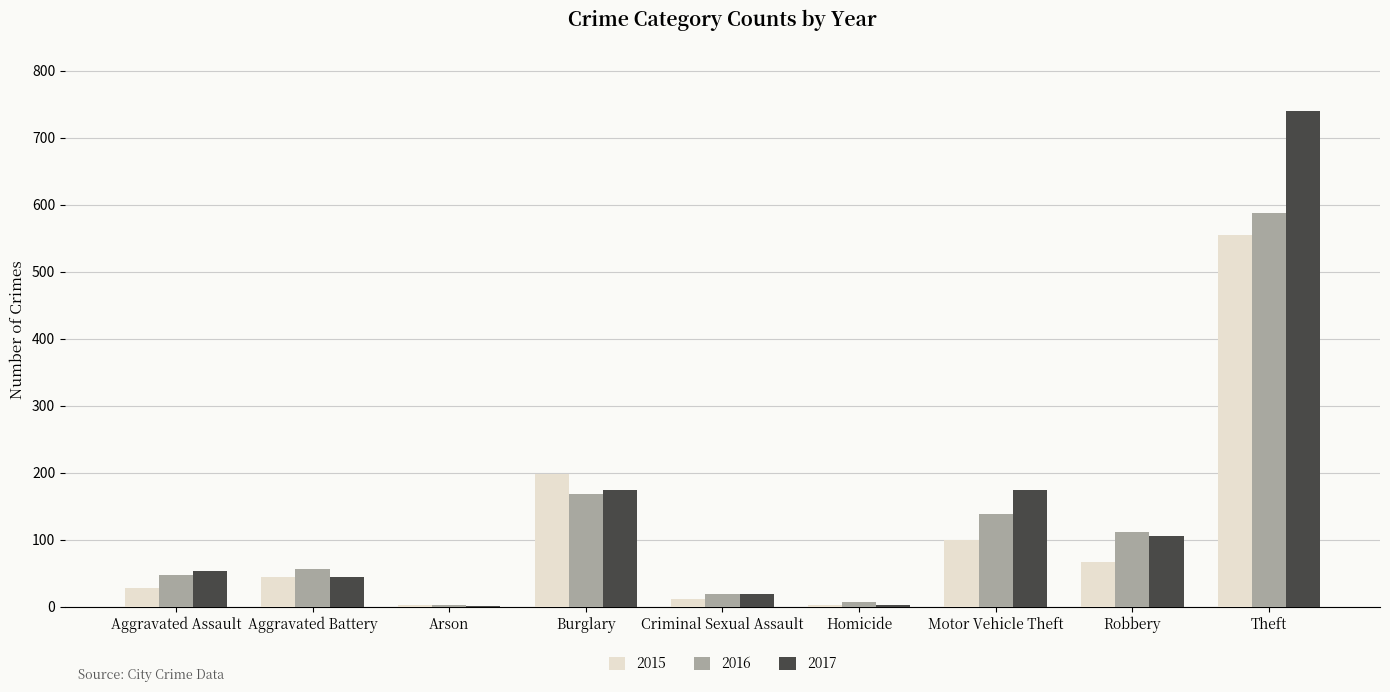

Does the chart contain stacked bars?

No